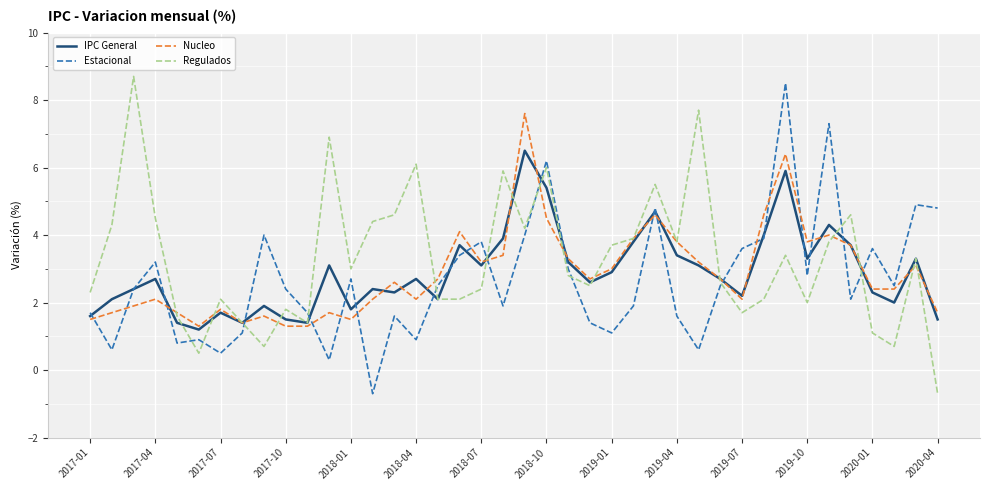

What is the highest value of the Nucleo series?

7.6